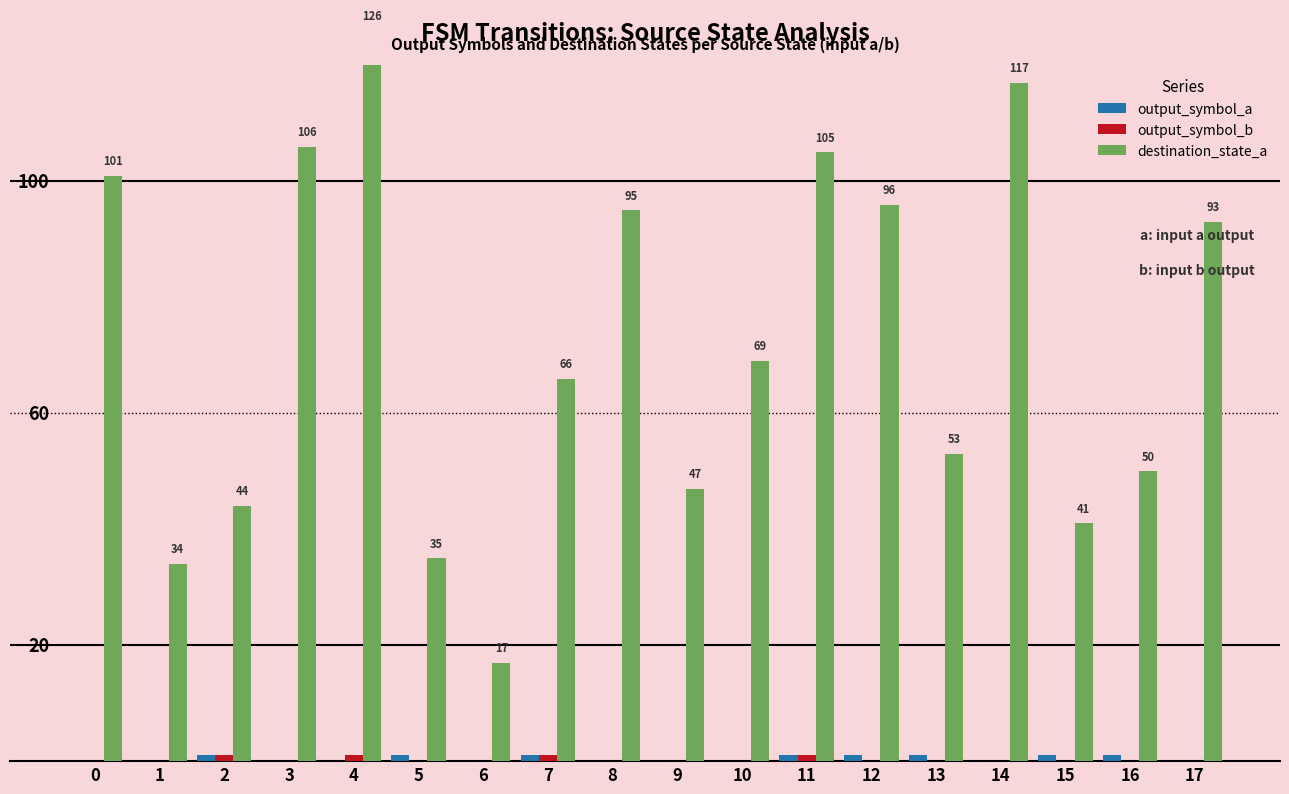

Reading left to right, list all the values displayed in this chart.

output_symbol_a: 0	0	1	0	0	1	0	1	0	0	0	1	1	1	0	1	1	0
output_symbol_b: 0	0	1	0	1	0	0	1	0	0	0	1	0	0	0	0	0	0
destination_state_a: 101	34	44	106	126	35	17	66	95	47	69	105	96	53	117	41	50	93